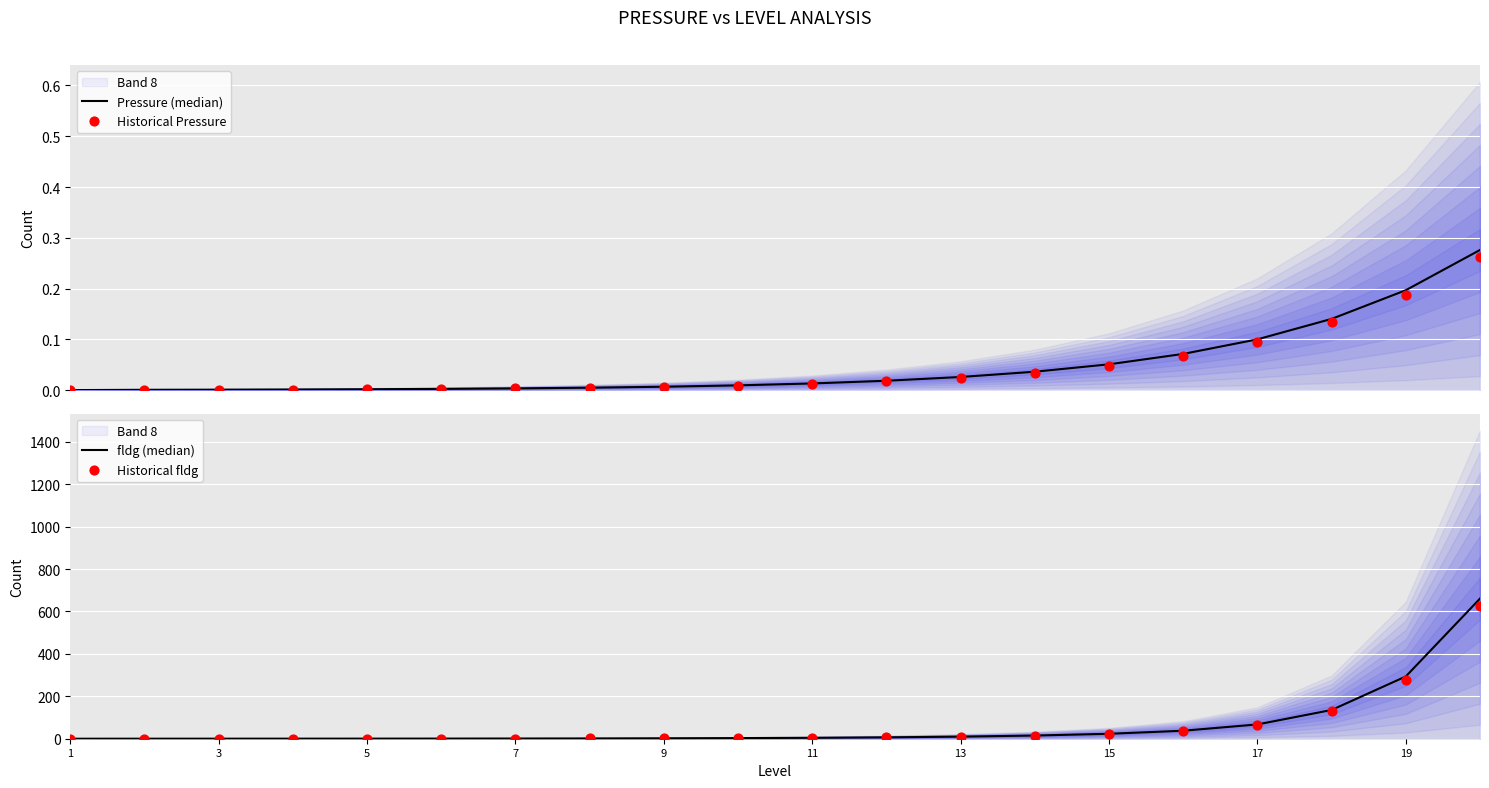

Which series reaches the maximum Y coordinate?

fldg (median)